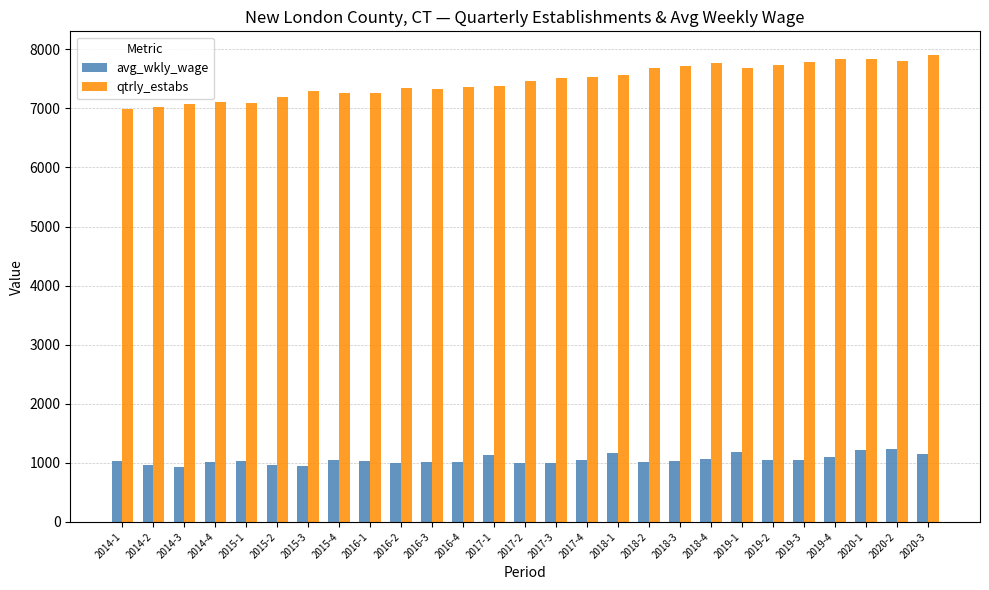

What is the sum of all avg_wkly_wage values?

28457